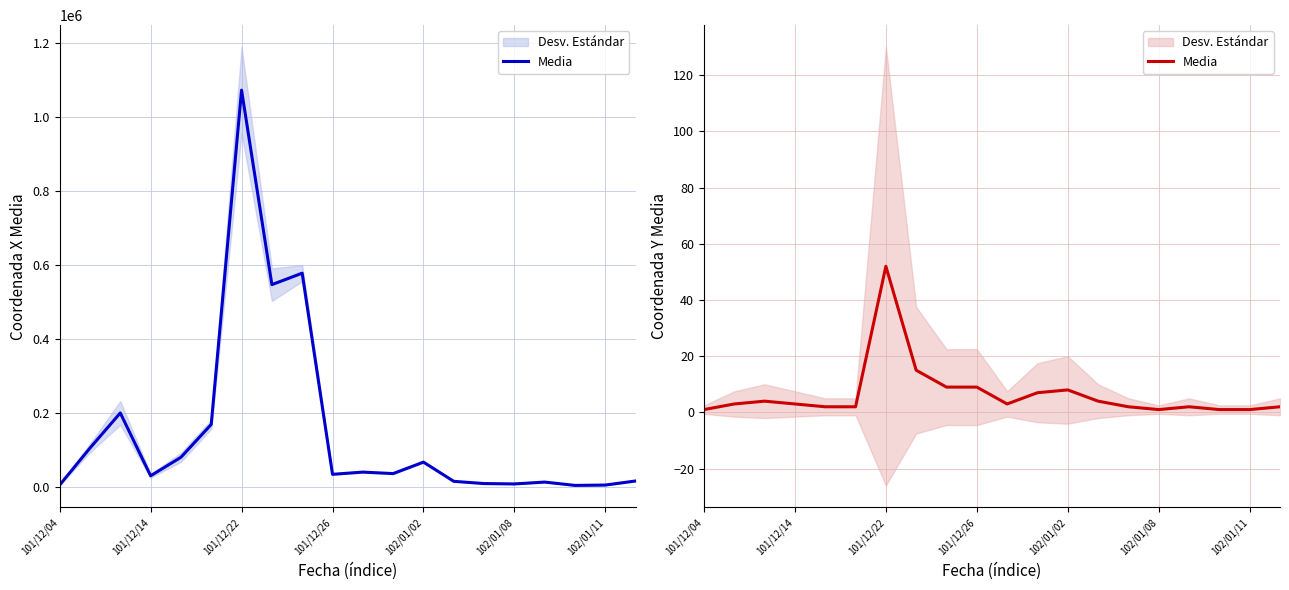

What is the label of the 3rd point from the right?

17